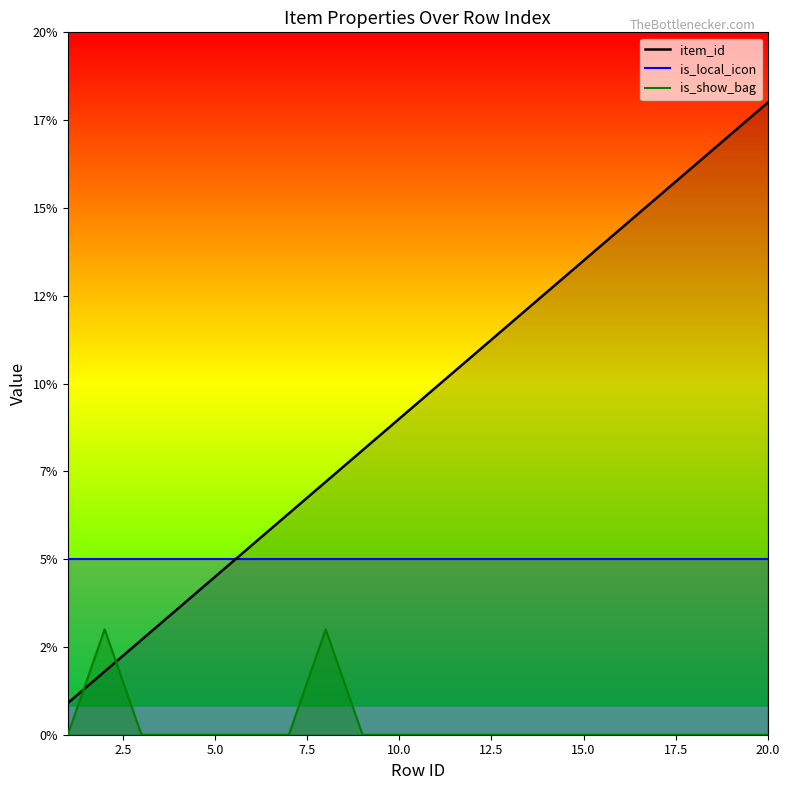

Between 9 and 0.0, which is larger?

9